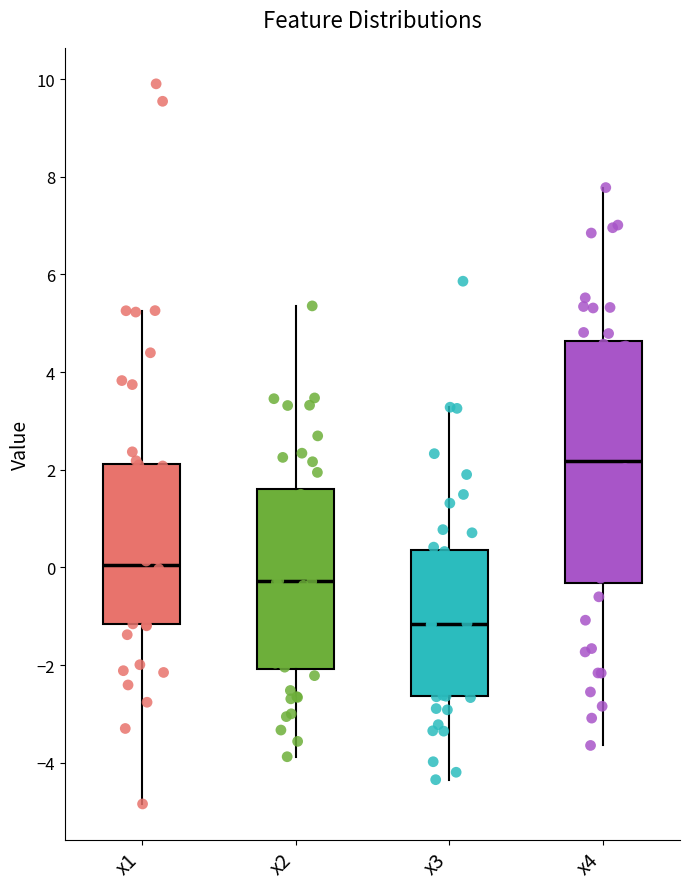

Which box's median line is the lowest?

x3